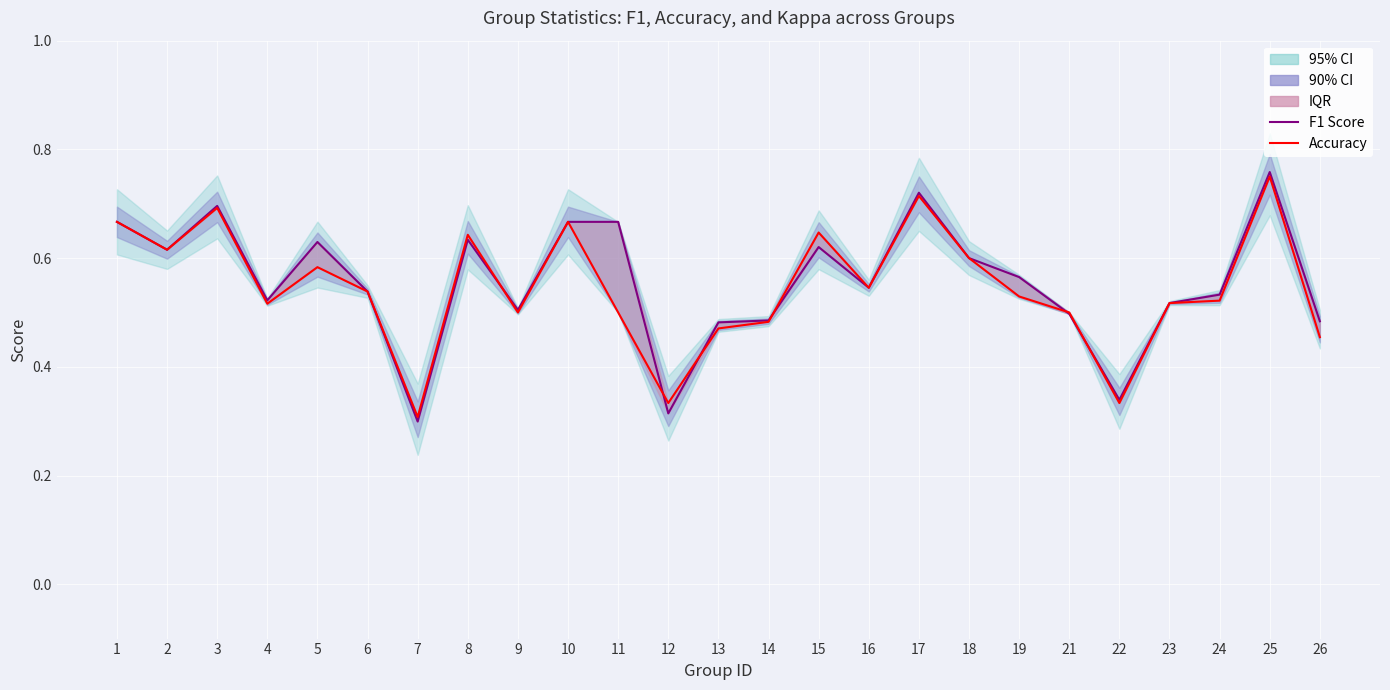

What is the difference between the Accuracy values at 11 and 18?

0.1